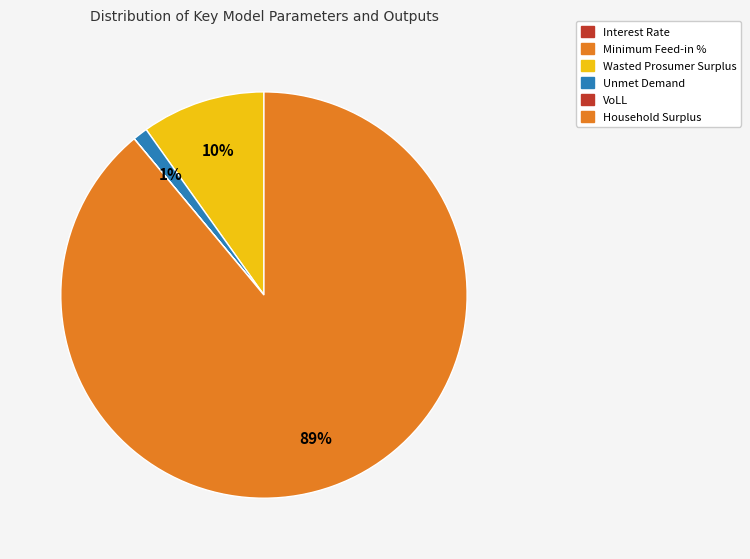

What is the largest slice in the pie chart?

Household Surplus